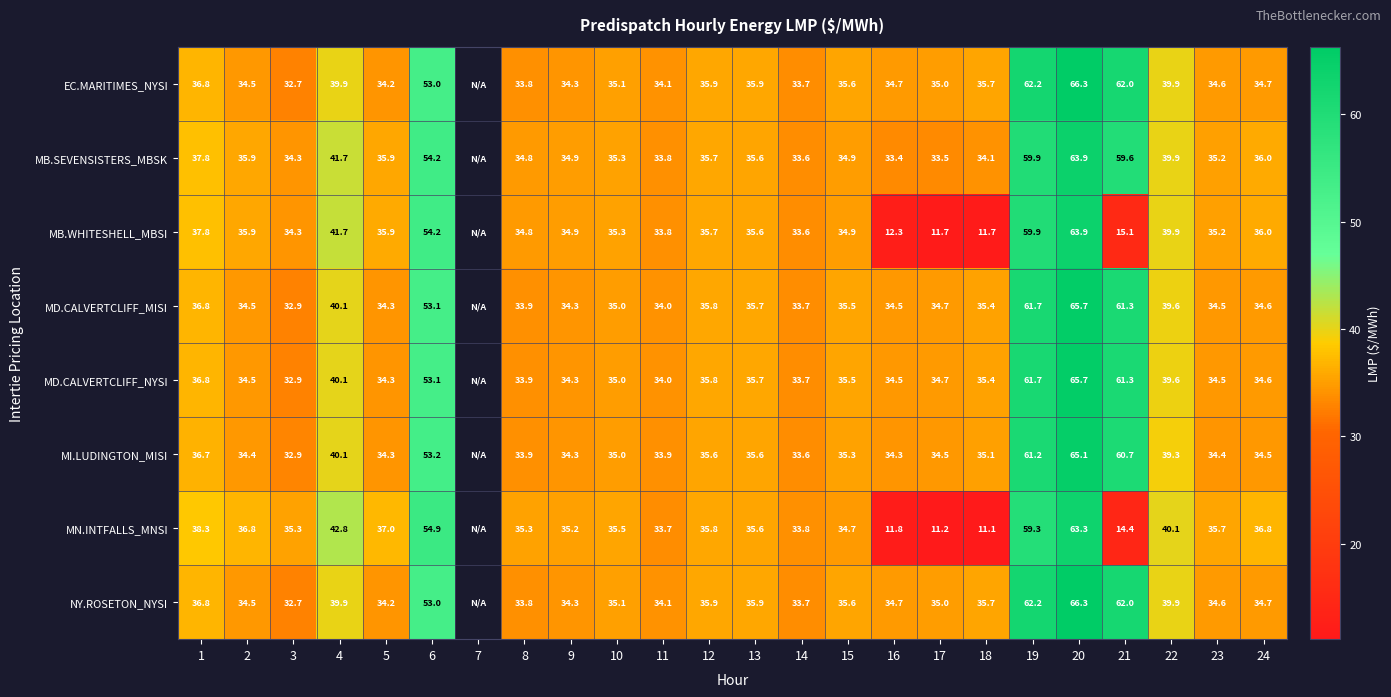

The MB.WHITESHELL_MBSI series shows 45.4 at 8. True or false?

False